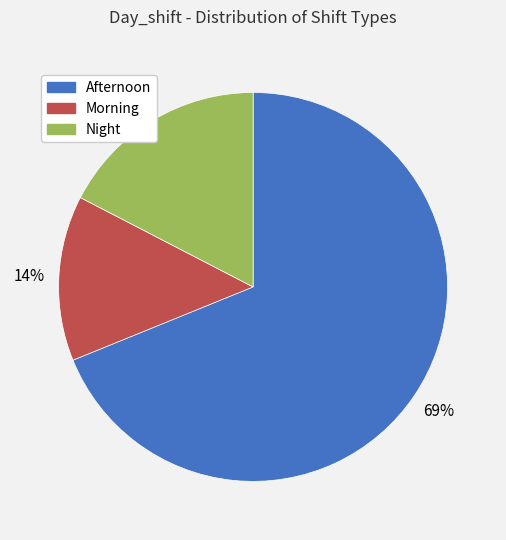

To the nearest percent, what is the combined percentage of Morning and Night?

31%